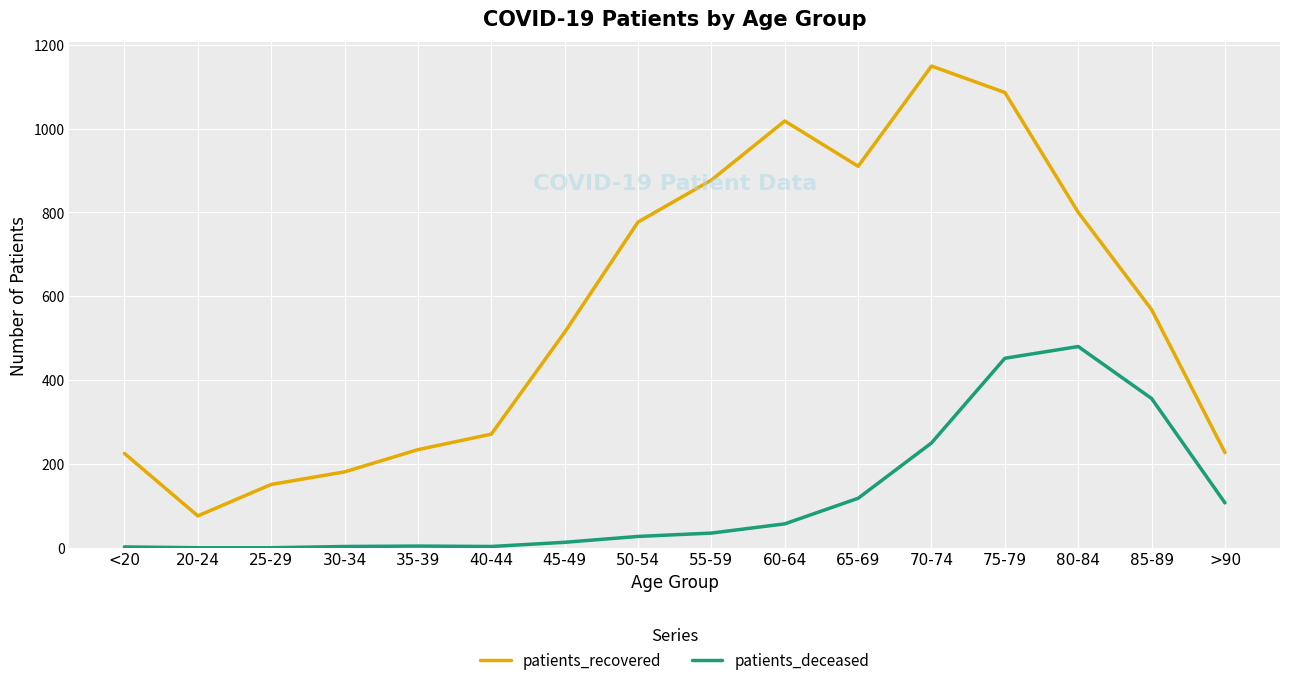

The patients_recovered series shows 341 at 35-39. True or false?

False